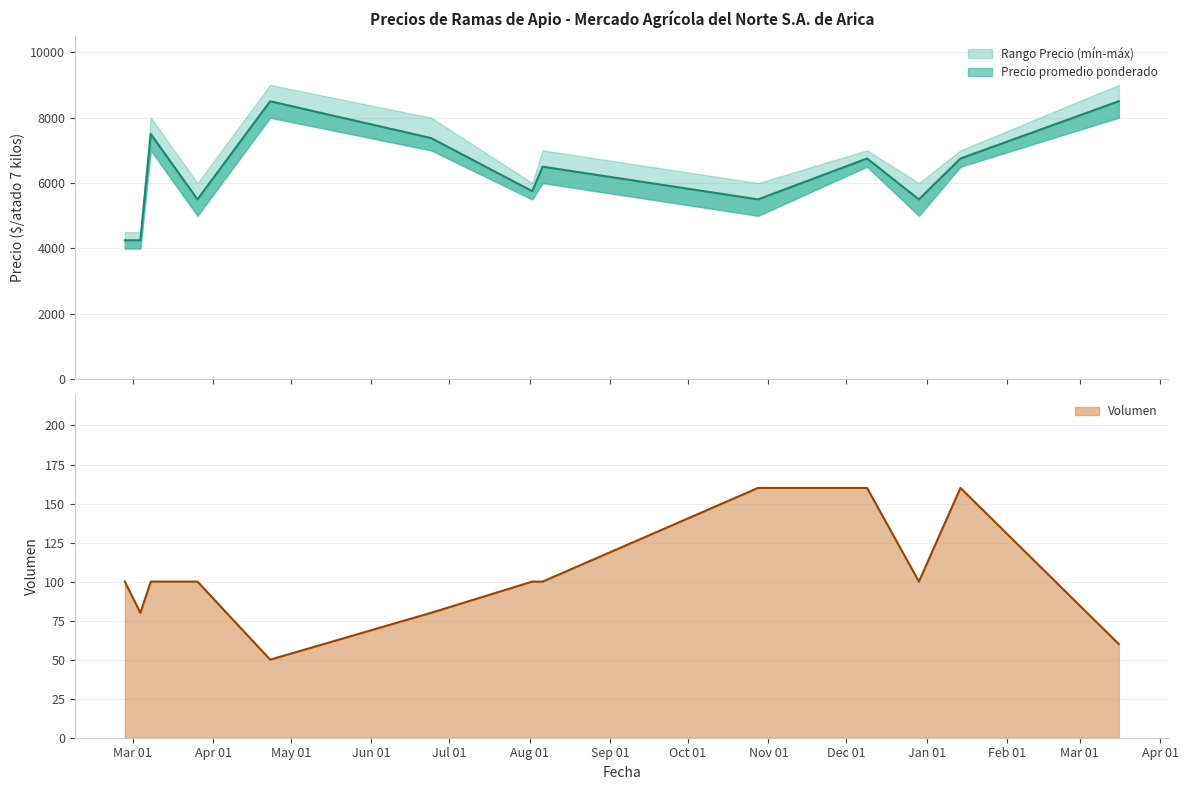

Which series changed the most between 2021-02-26 and 2021-06-24?

Precio promedio ponderado